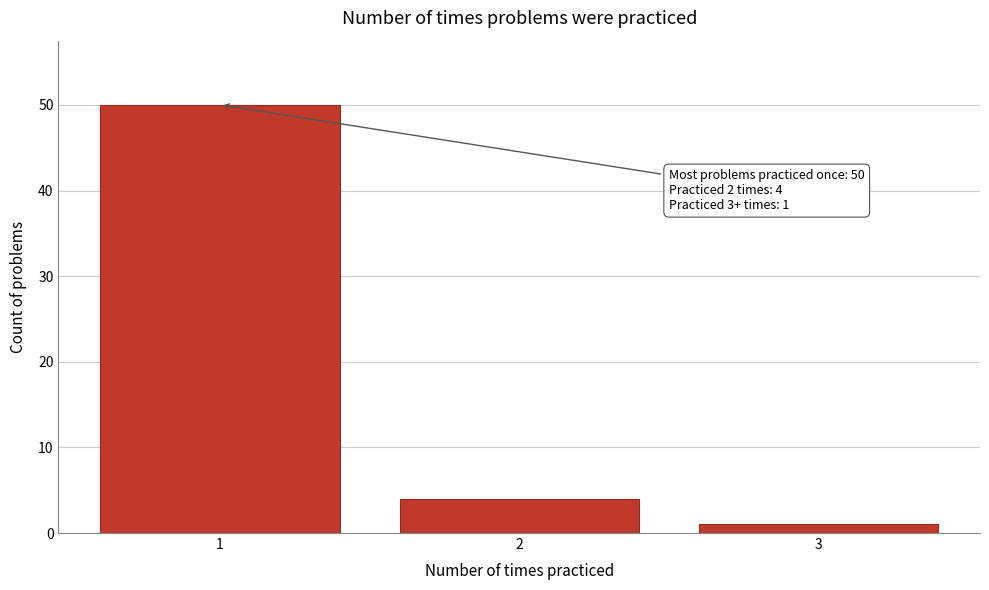

Reading left to right, extract all data points from this chart.

1=50	2=4	3=1